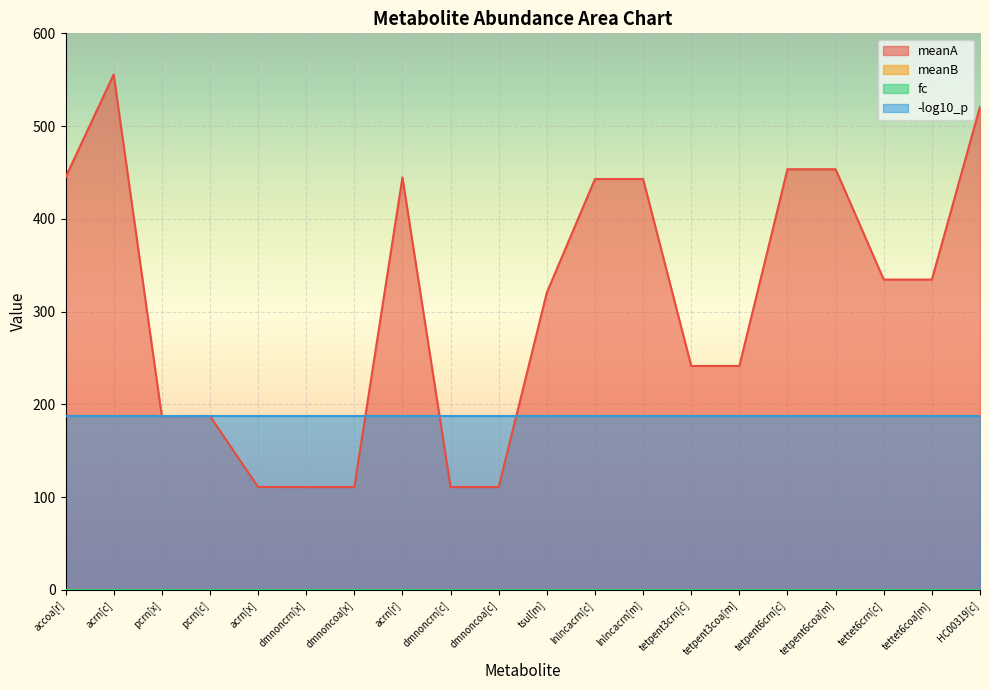

Reading left to right, what are all the values shown in this chart?

meanA: accoa[r]=444.6	acrn[c]=555.6	pcrn[x]=187.3	pcrn[c]=187.4	acrn[x]=110.9	dmnoncrn[x]=110.8	dmnoncoa[x]=110.8	acrn[r]=444.6	dmnoncrn[c]=110.8	dmnoncoa[c]=110.8	tsul[m]=320.5	lnlncacrn[c]=442.9	lnlncacrn[m]=442.9	tetpent3crn[c]=241.4	tetpent3coa[m]=241.4	tetpent6crn[c]=453.5	tetpent6coa[m]=453.5	tettet6crn[c]=334.5	tettet6coa[m]=334.5	HC00319[c]=520.9
meanB: accoa[r]=0.0	acrn[c]=0.0	pcrn[x]=0.0	pcrn[c]=0.0	acrn[x]=0.0	dmnoncrn[x]=0.0	dmnoncoa[x]=0.0	acrn[r]=0.0	dmnoncrn[c]=0.0	dmnoncoa[c]=0.0	tsul[m]=0.0	lnlncacrn[c]=0.0	lnlncacrn[m]=0.0	tetpent3crn[c]=0.0	tetpent3coa[m]=0.0	tetpent6crn[c]=0.0	tetpent6coa[m]=0.0	tettet6crn[c]=0.0	tettet6coa[m]=0.0	HC00319[c]=0.0
fc: accoa[r]=0.0	acrn[c]=0.0	pcrn[x]=0.0	pcrn[c]=0.0	acrn[x]=0.0	dmnoncrn[x]=0.0	dmnoncoa[x]=0.0	acrn[r]=0.0	dmnoncrn[c]=0.0	dmnoncoa[c]=0.0	tsul[m]=0.0	lnlncacrn[c]=0.0	lnlncacrn[m]=0.0	tetpent3crn[c]=0.0	tetpent3coa[m]=0.0	tetpent6crn[c]=0.0	tetpent6coa[m]=0.0	tettet6crn[c]=0.0	tettet6coa[m]=0.0	HC00319[c]=0.0
-log10_p: accoa[r]=187.5	acrn[c]=187.5	pcrn[x]=187.5	pcrn[c]=187.5	acrn[x]=187.5	dmnoncrn[x]=187.5	dmnoncoa[x]=187.5	acrn[r]=187.5	dmnoncrn[c]=187.5	dmnoncoa[c]=187.5	tsul[m]=187.5	lnlncacrn[c]=187.5	lnlncacrn[m]=187.5	tetpent3crn[c]=187.5	tetpent3coa[m]=187.5	tetpent6crn[c]=187.5	tetpent6coa[m]=187.5	tettet6crn[c]=187.5	tettet6coa[m]=187.5	HC00319[c]=187.5